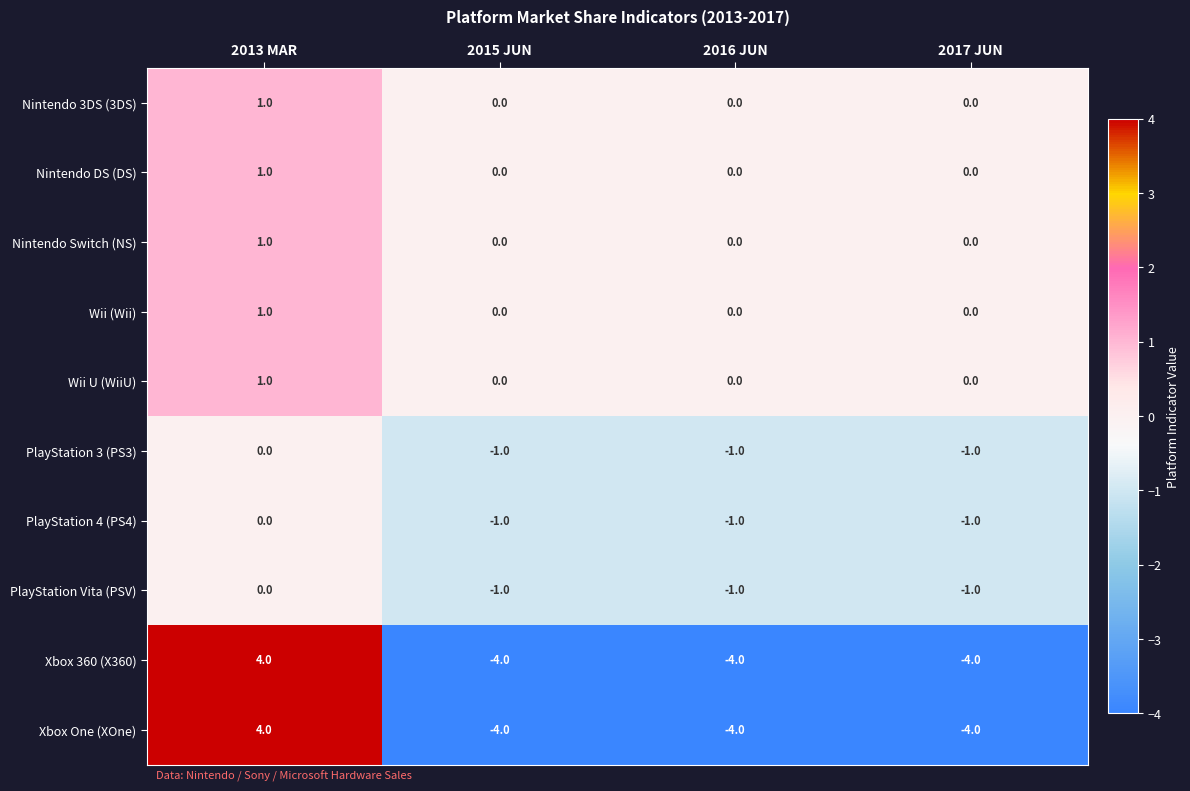

At which label is PlayStation 3 (PS3) closest to 0?

2013 MAR